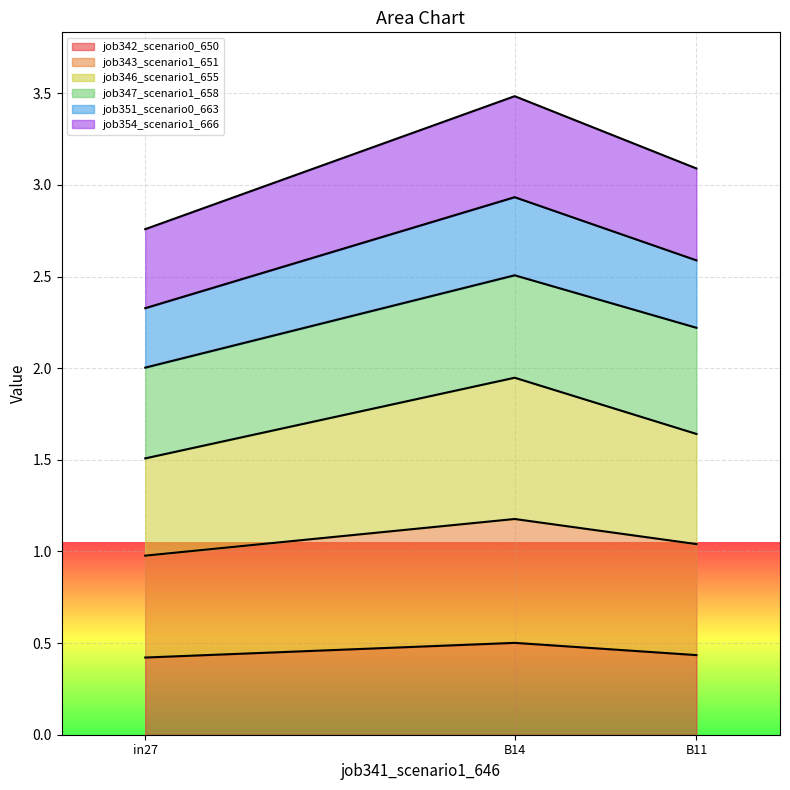

What is the maximum value for job342_scenario0_650?

0.5